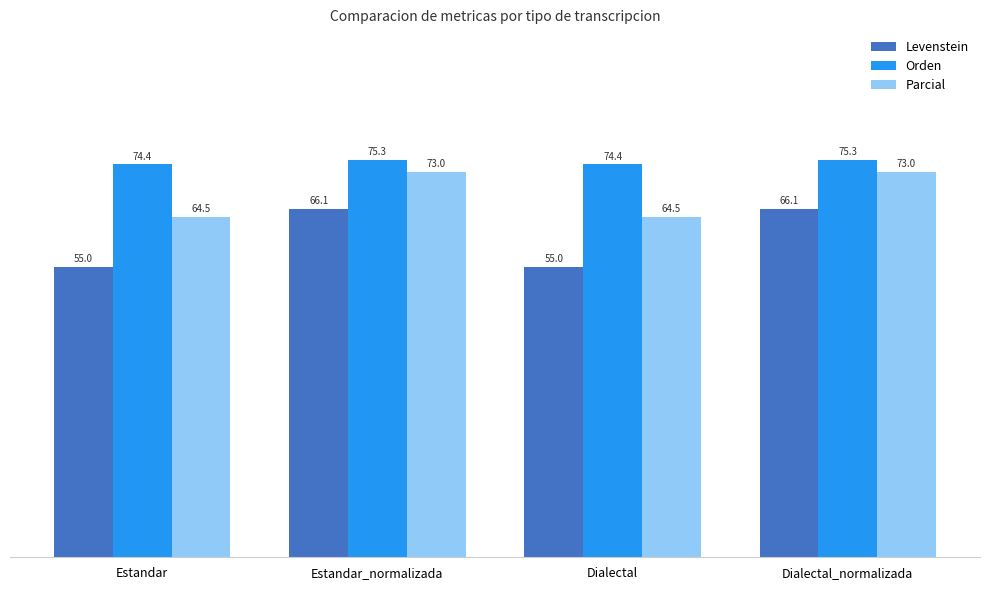

How many groups of bars are there?

4